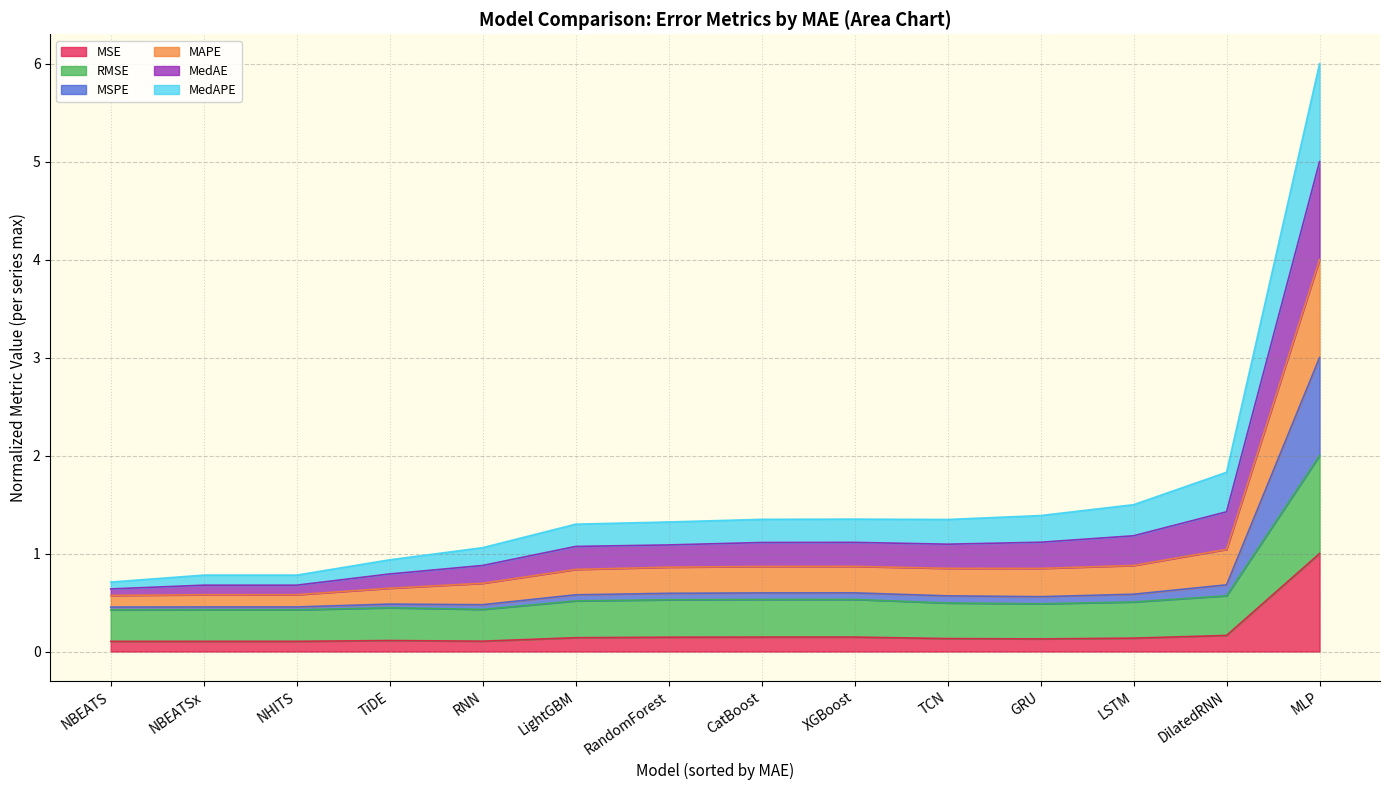

Which series has the widest spread of values?

MAPE